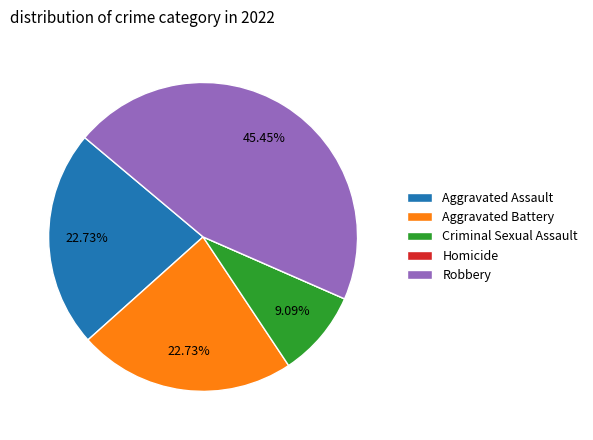

Combined, what portion of the pie is Robbery and Criminal Sexual Assault?

54.5%